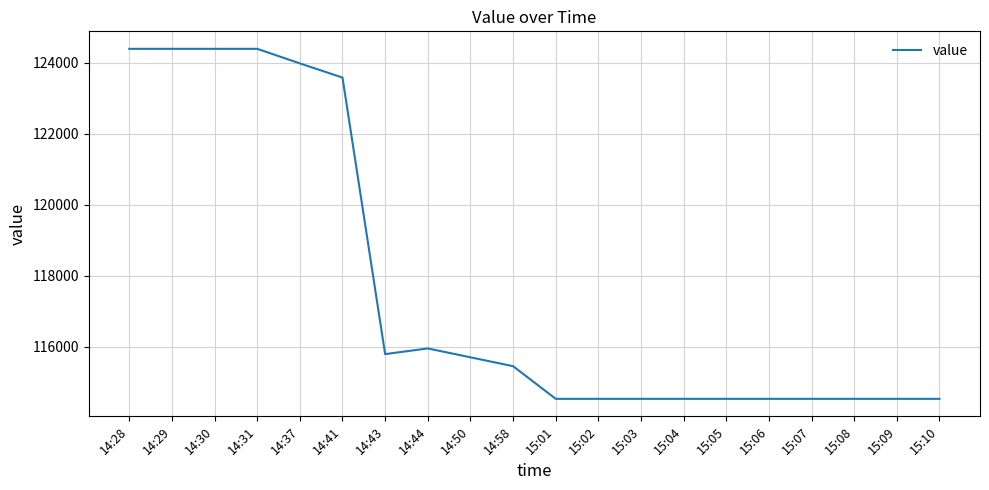

Is it true that the value at 15:02 is 78338?

False